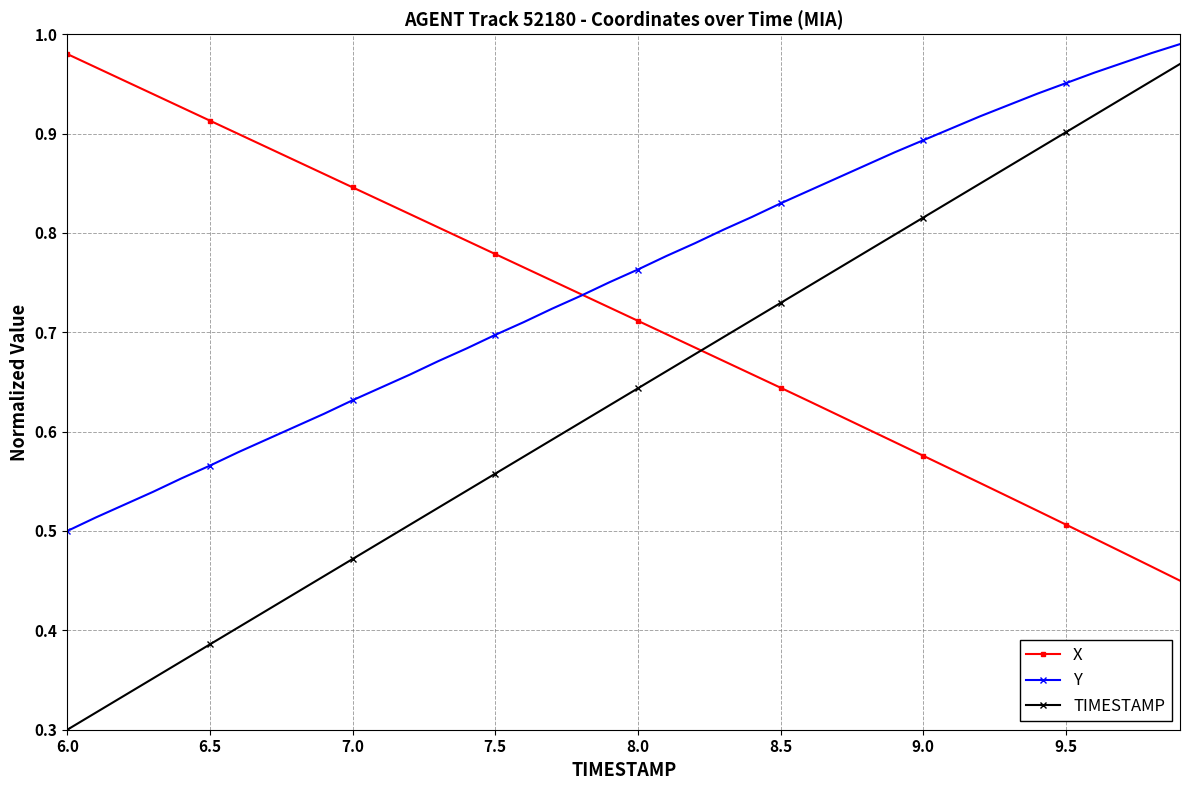

How many categories are shown in the chart?

40